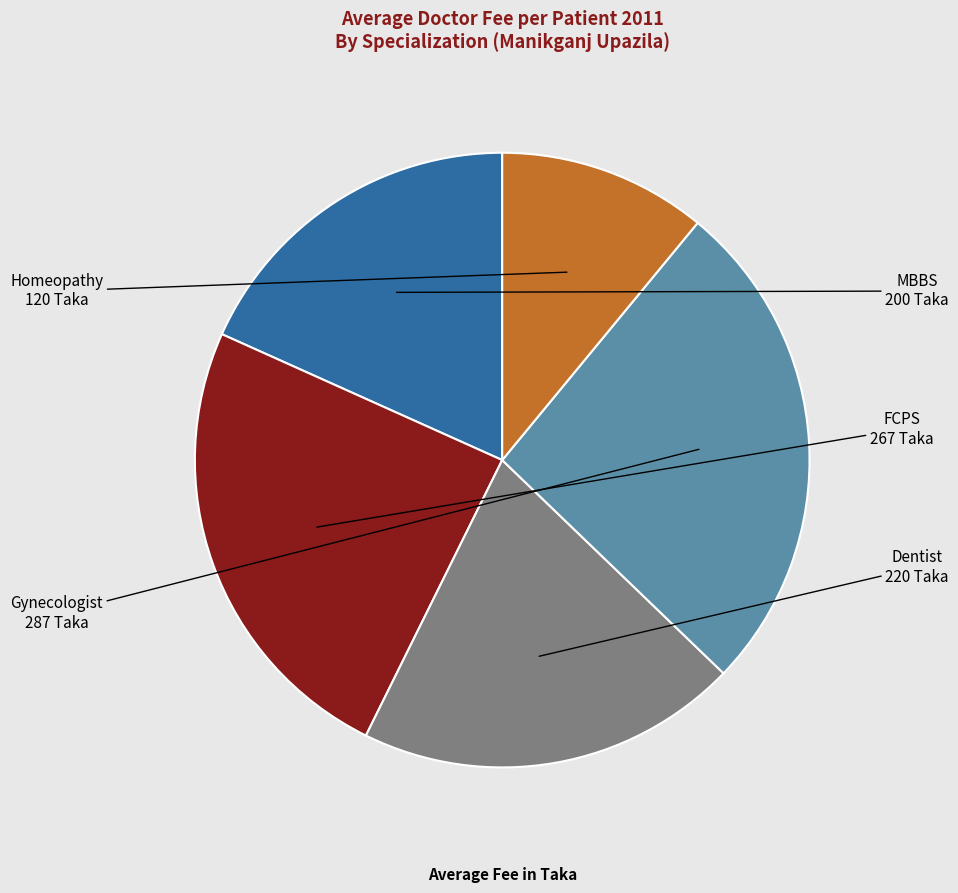

How many segments does this pie chart have?

5